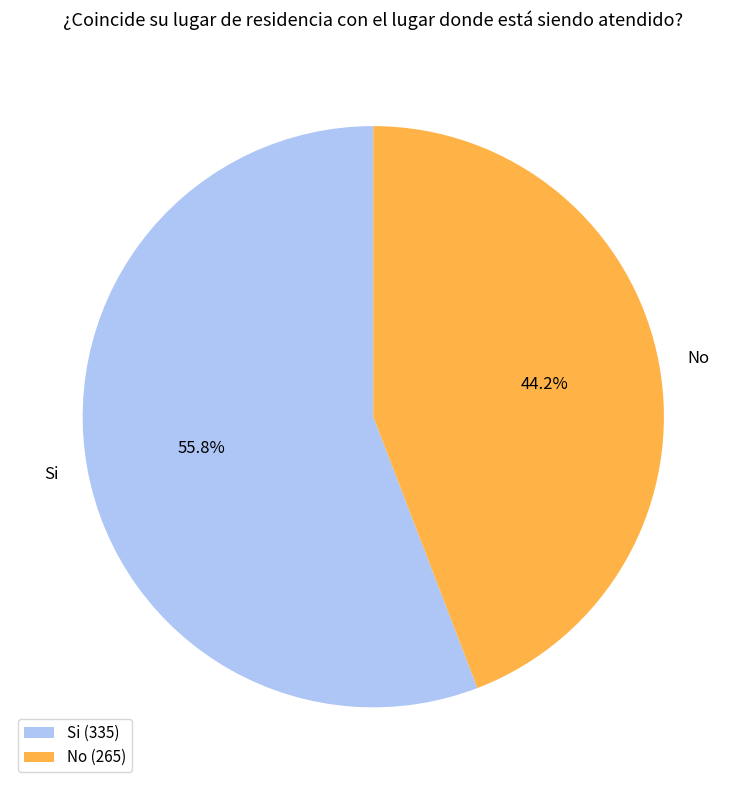

Is there a majority slice in this chart?

Yes